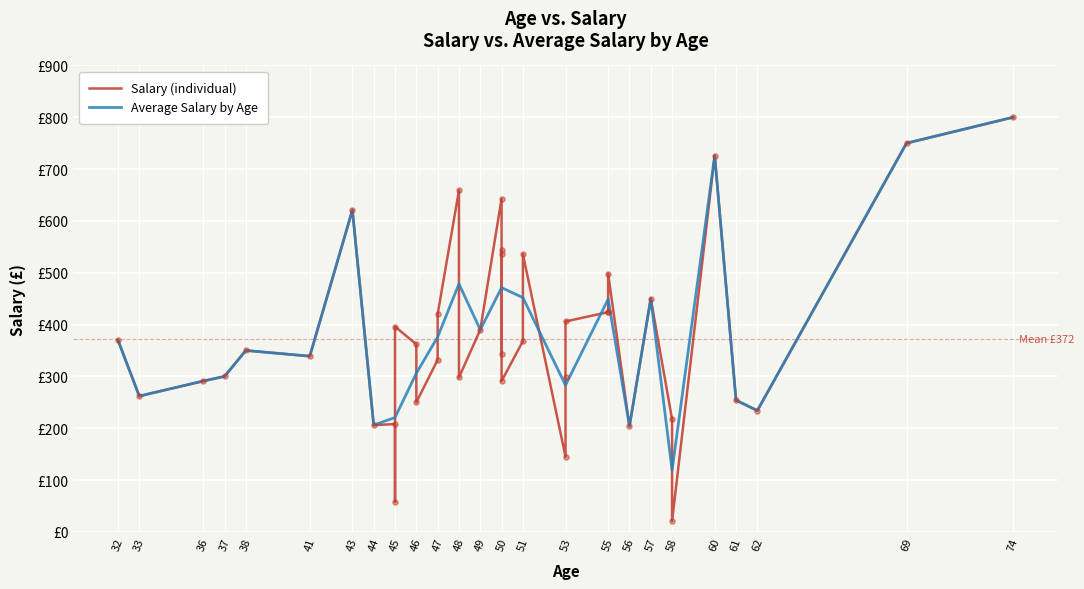

What is the change in value from 43 to 37?

-321